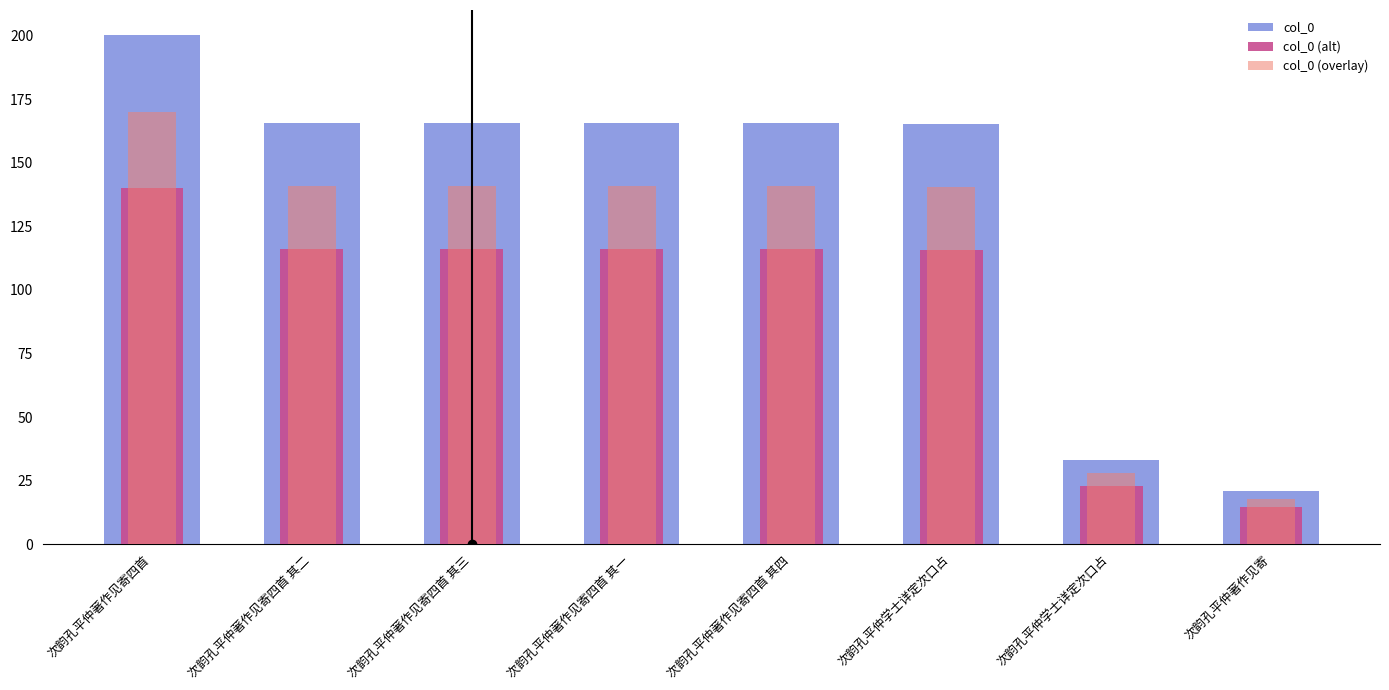

Between 次韵孔平仲著作见寄四首 其四 and 次韵孔平仲学士详定次口占, which series saw the biggest shift?

col_0